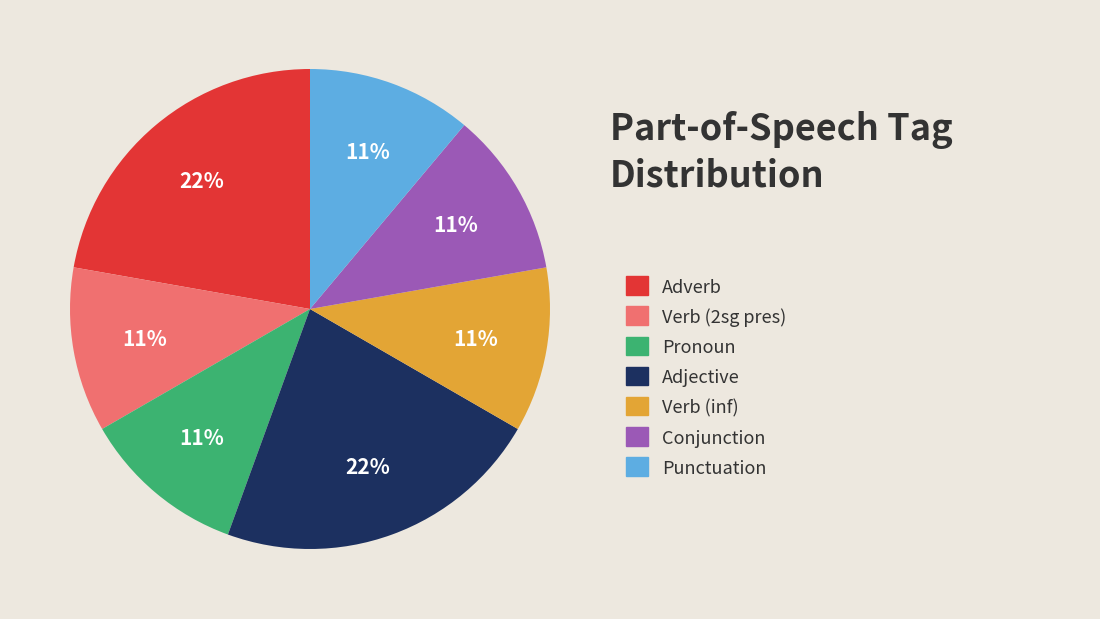

Does any single category account for the majority?

No